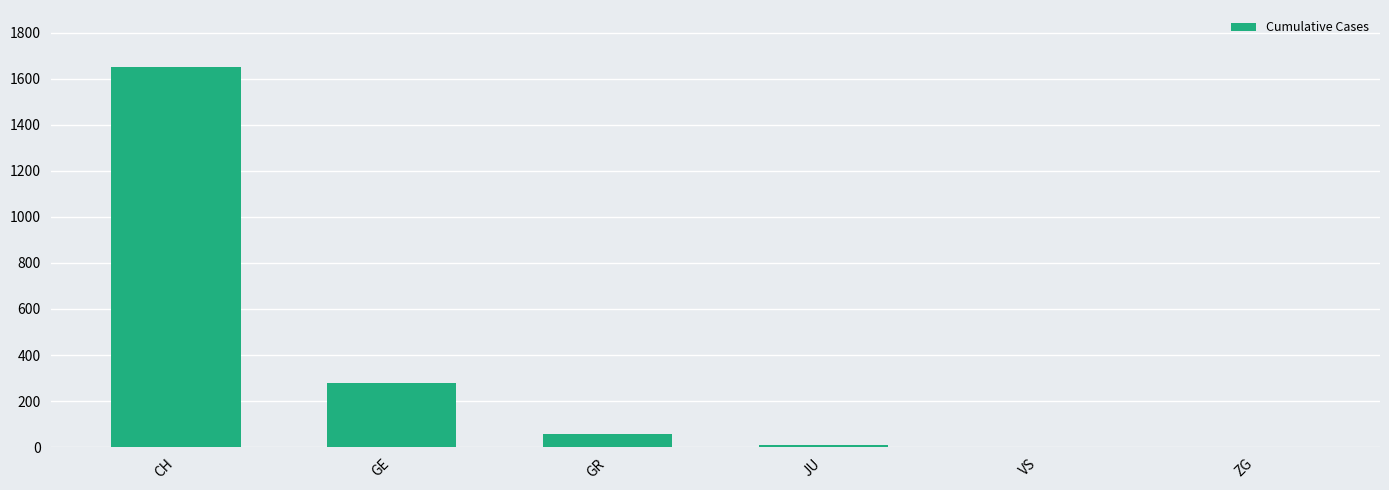

What is the sum of all values?

1998